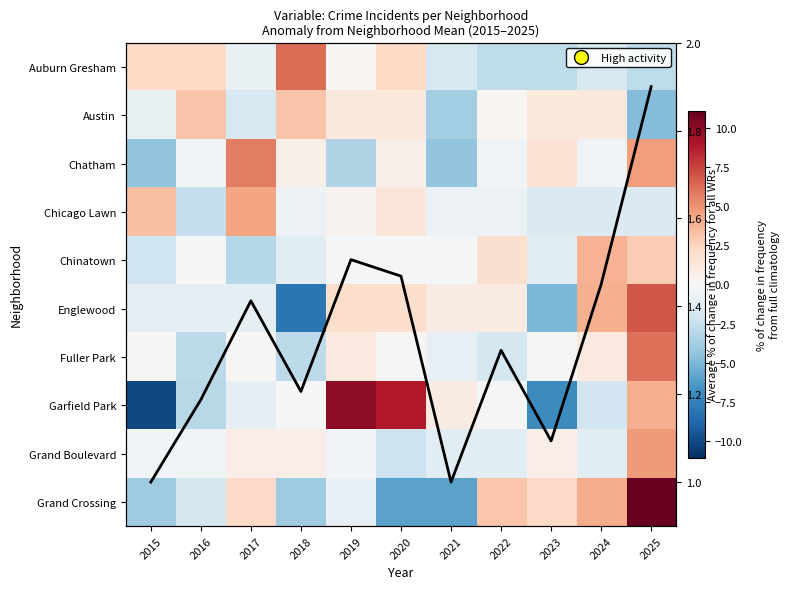

At which label does Chatham first exceed 0?

2017